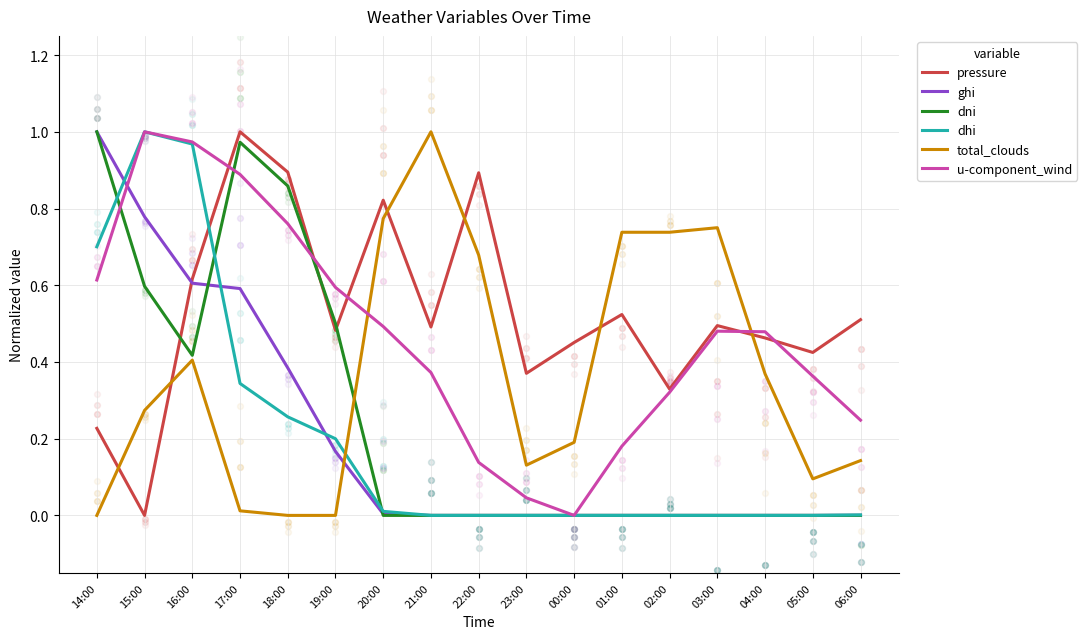

At how many categories does at least one series exceed 0?

17